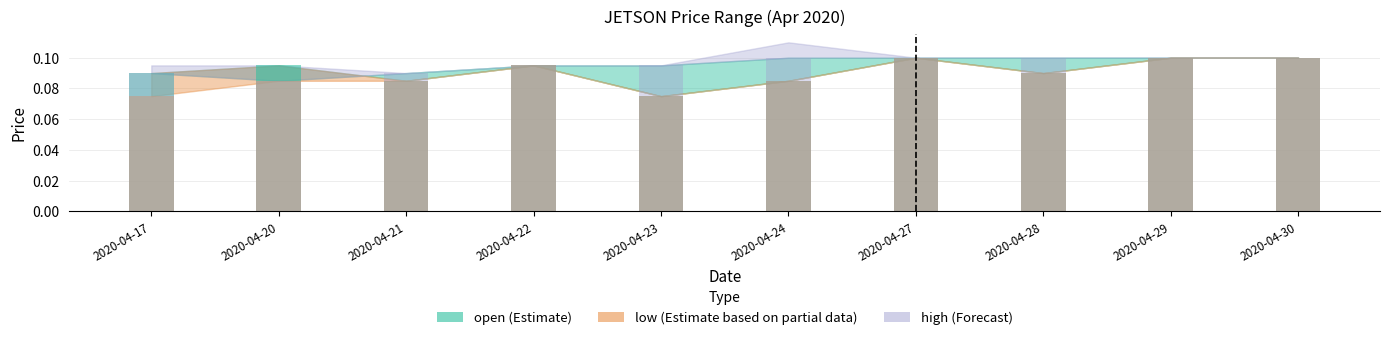

Is the value of open at 2020-04-28 greater than the value of low at 2020-04-20?

Yes